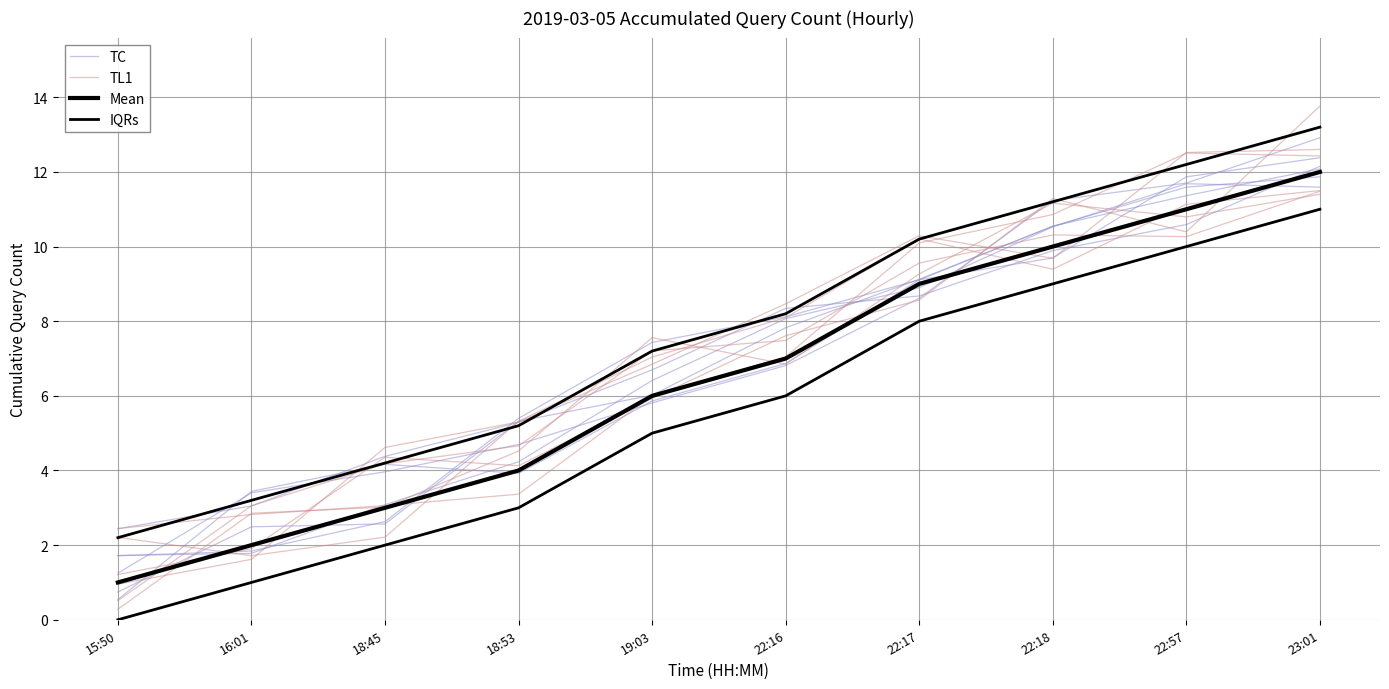

At which label does Mean first exceed 7?

22:17